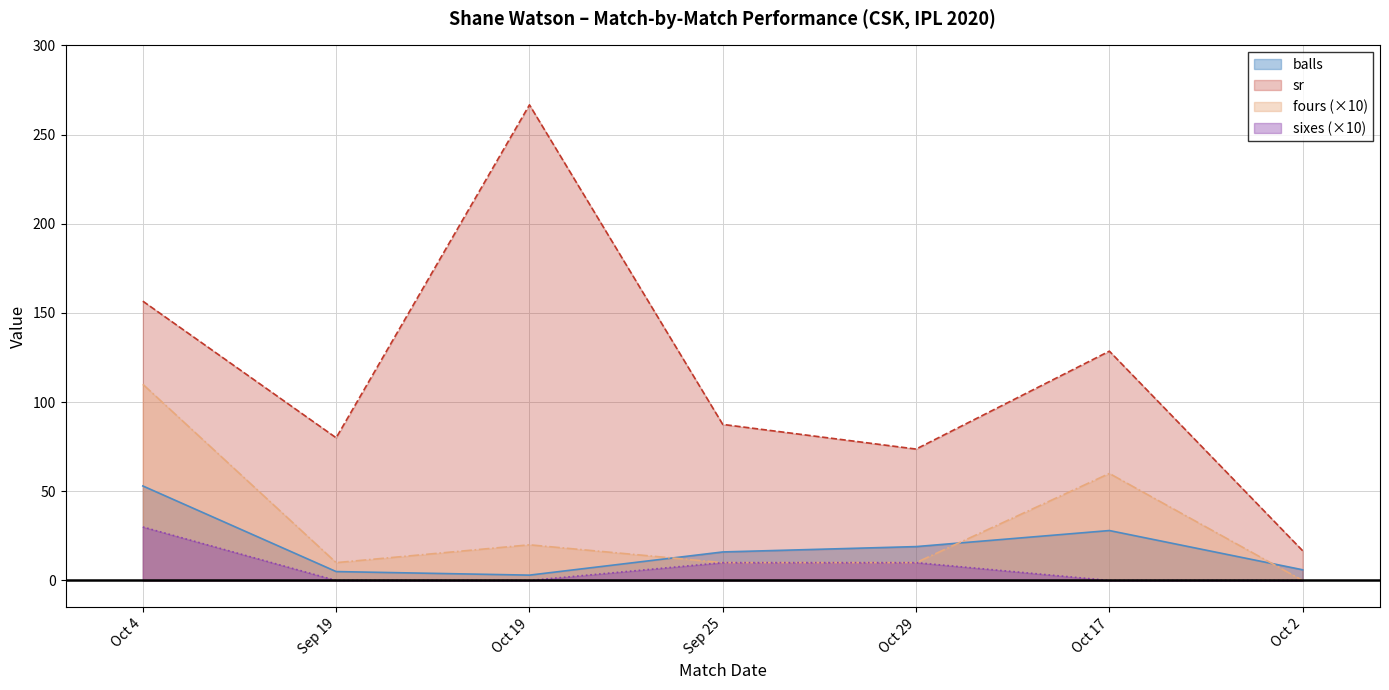

Which series has the largest total across all categories?

sr